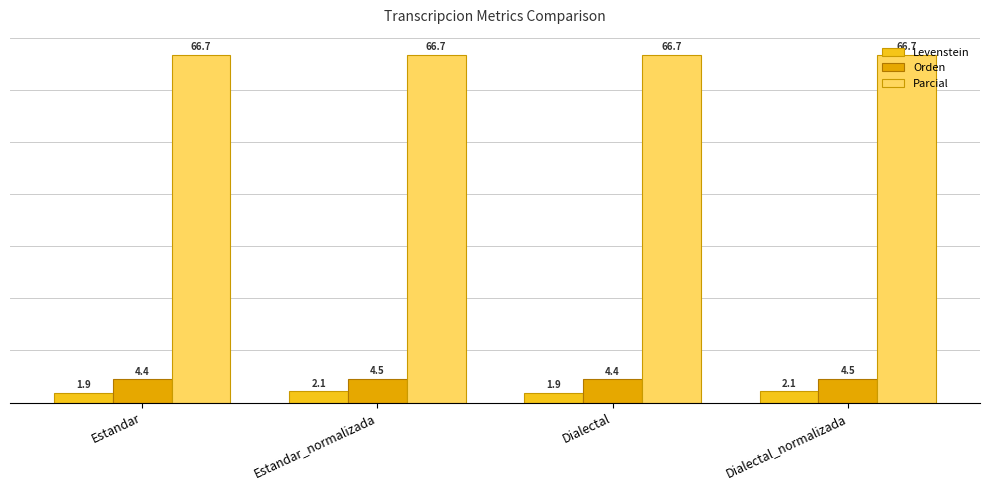

Which series changed the most between Estandar and Estandar_normalizada?

Levenstein